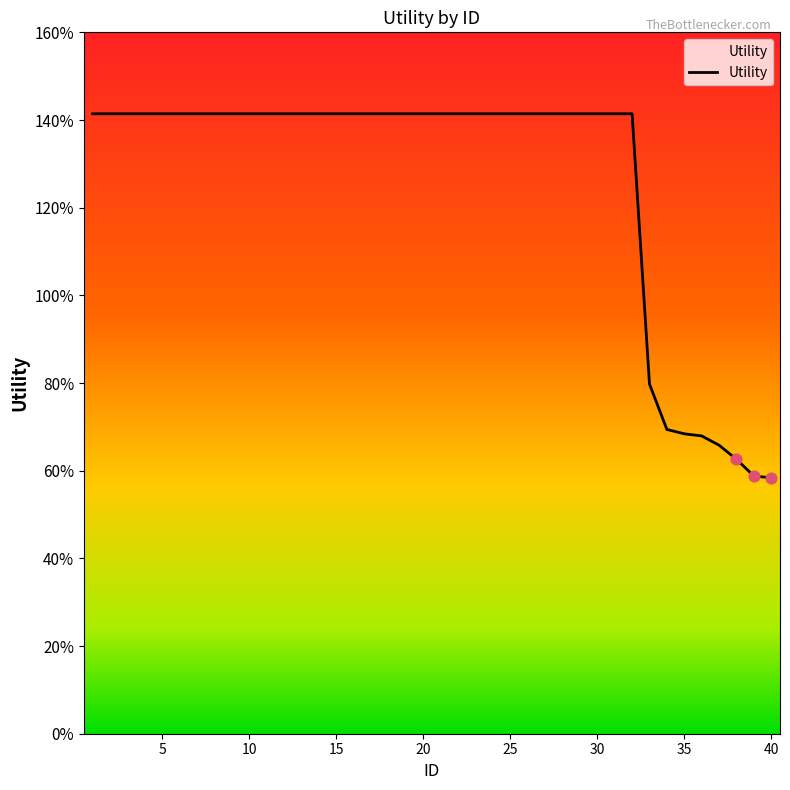

Is this an area chart (filled region under the line)?

Yes